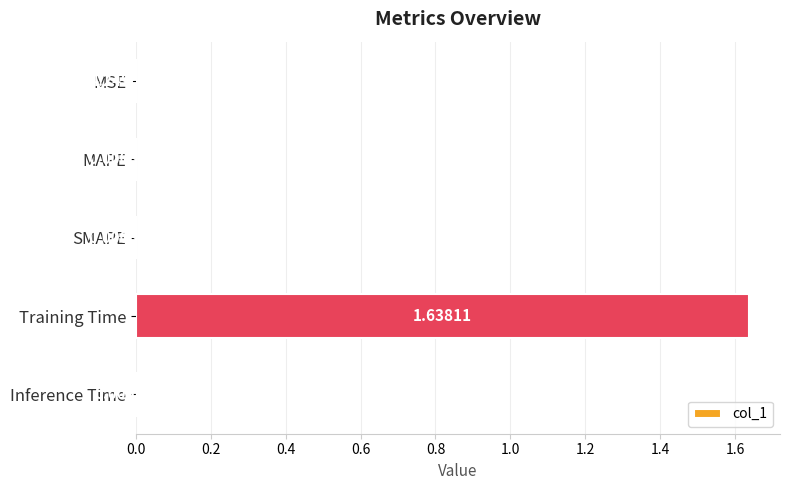

Which has a higher value, MAPE or MSE?

MAPE